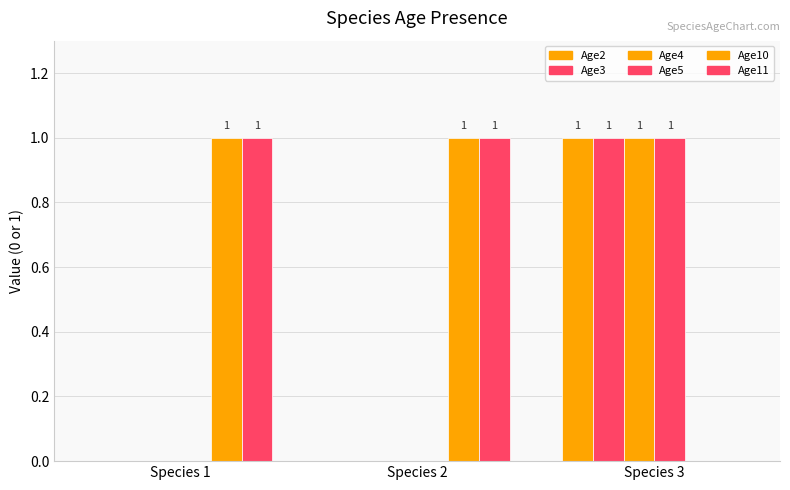

How many series are shown in this chart?

6